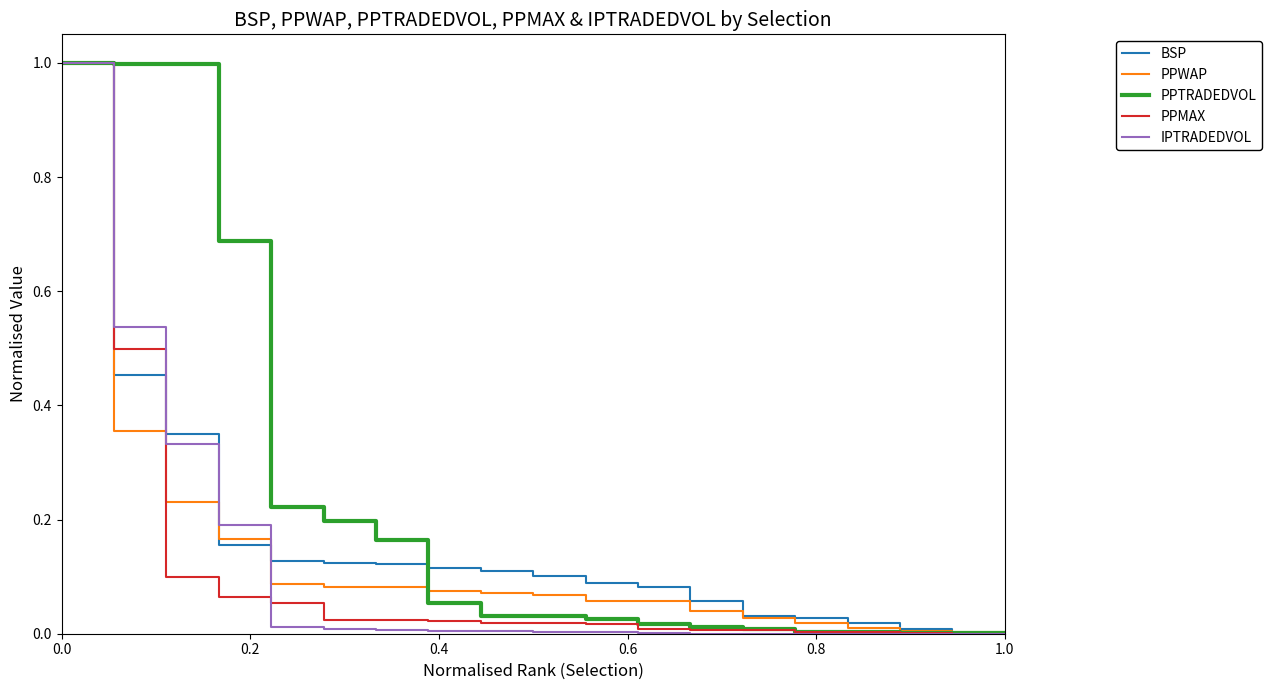

How many categories are shown in the chart?

19